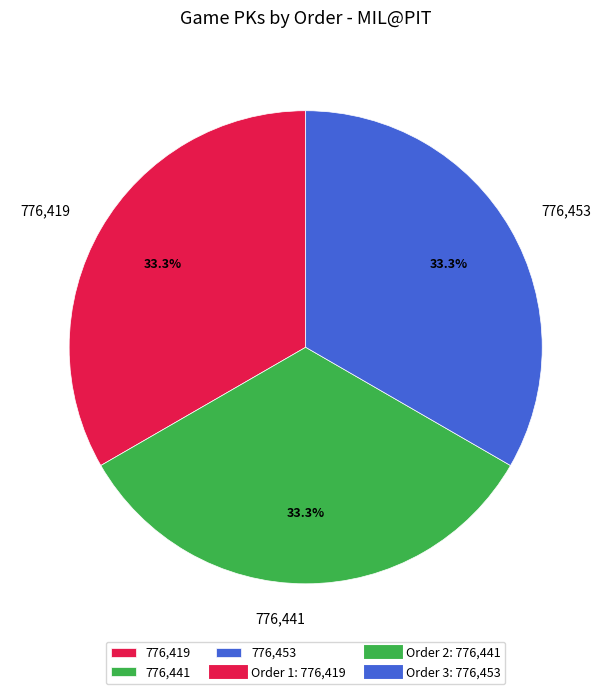

What is the ratio of the value at 776,453 to the value at 776,419?

1.0